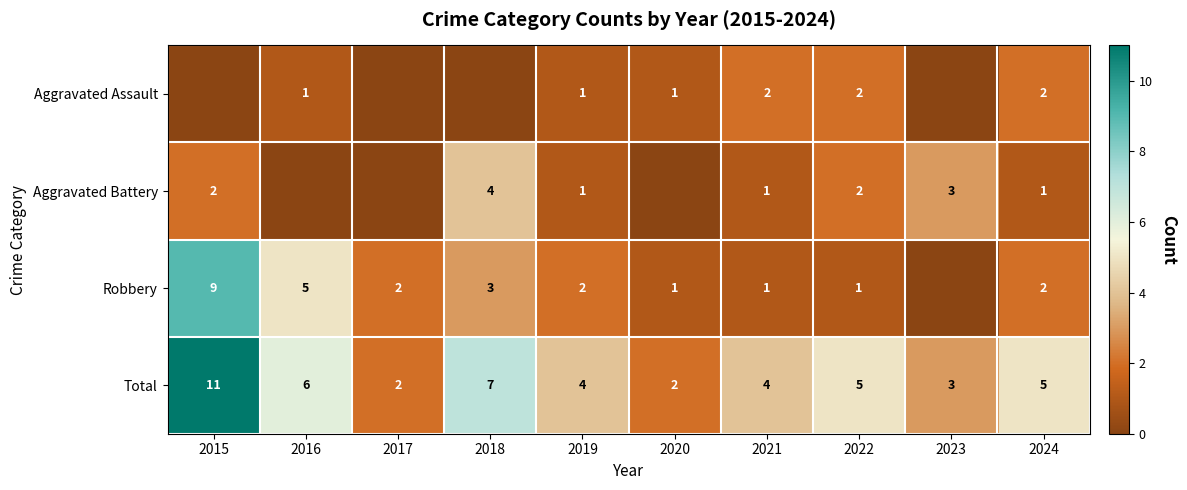

What is the sum of the Aggravated Assault values at 2016 and 2021?

3